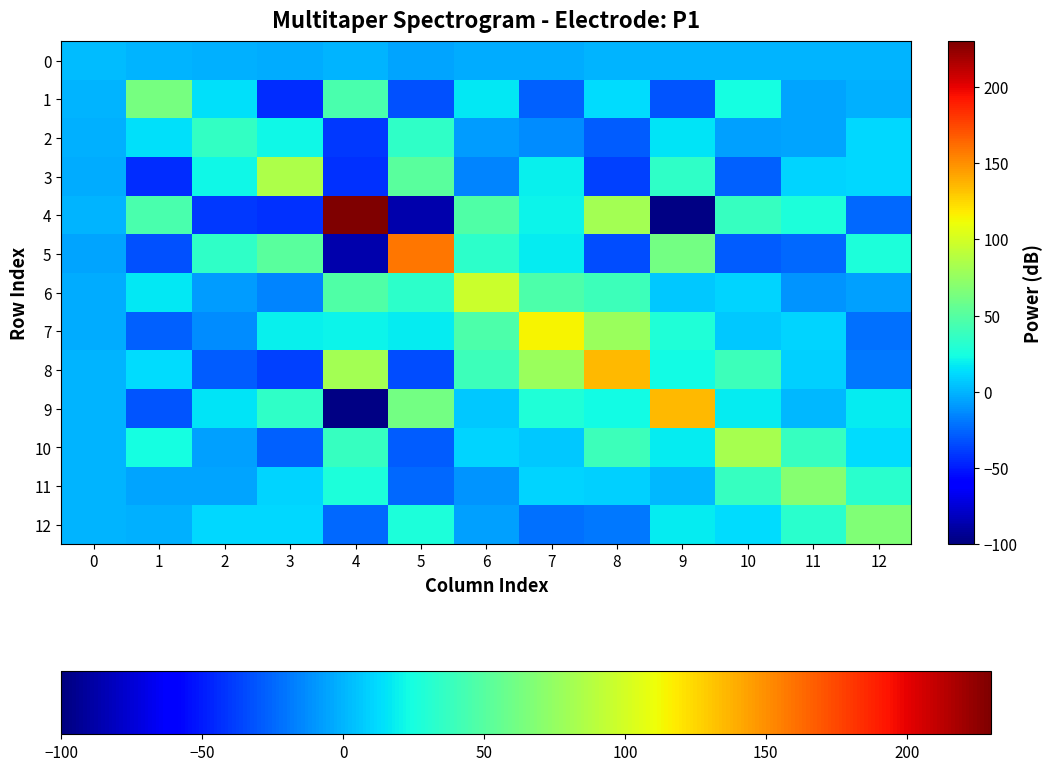

Which has a higher value, 1 or 2?

1